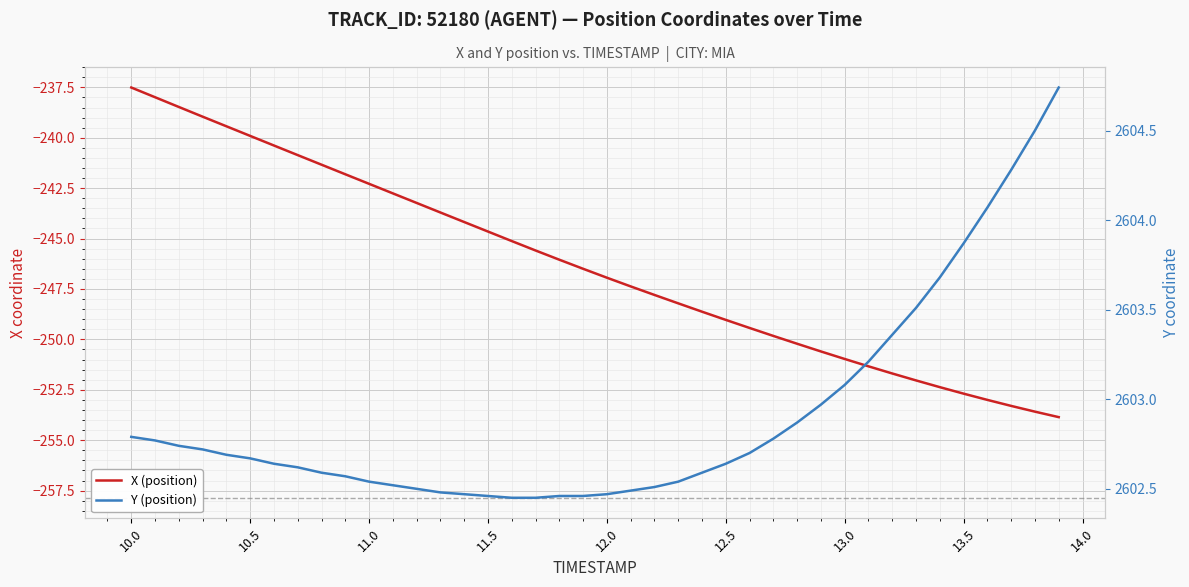

What are all the series names shown in the legend?

X, Y